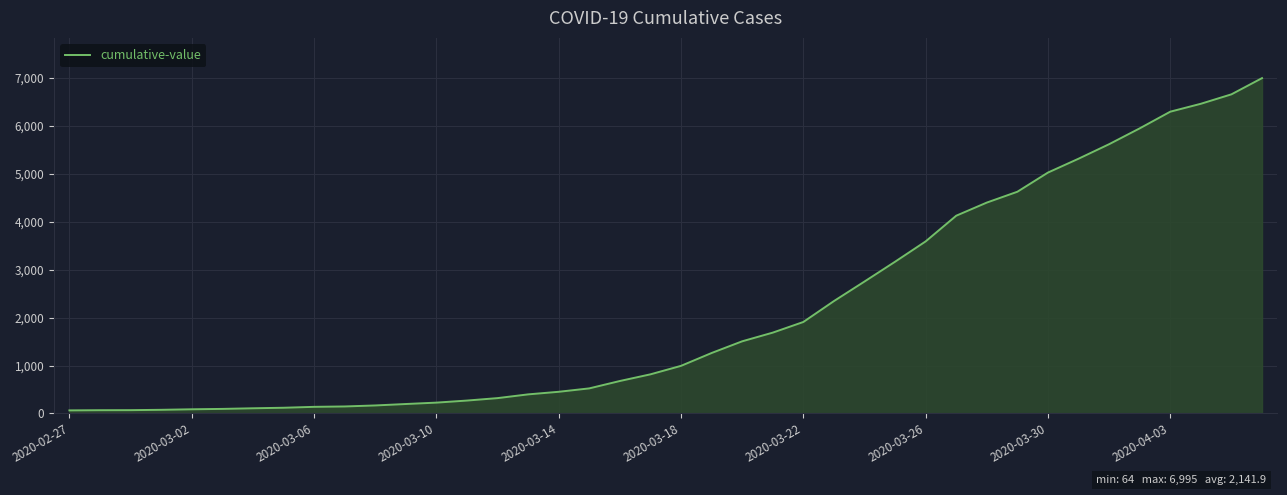

What is the maximum value shown in the chart?

6995